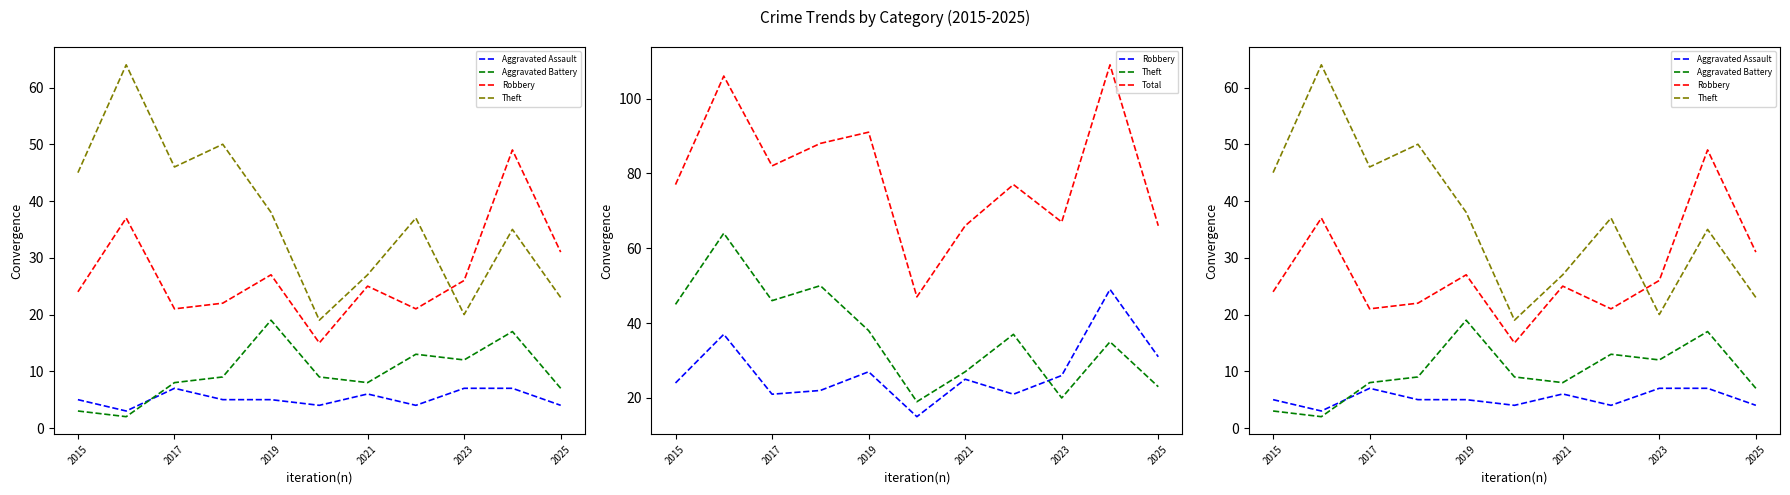

What is the average value of the Robbery series?

27